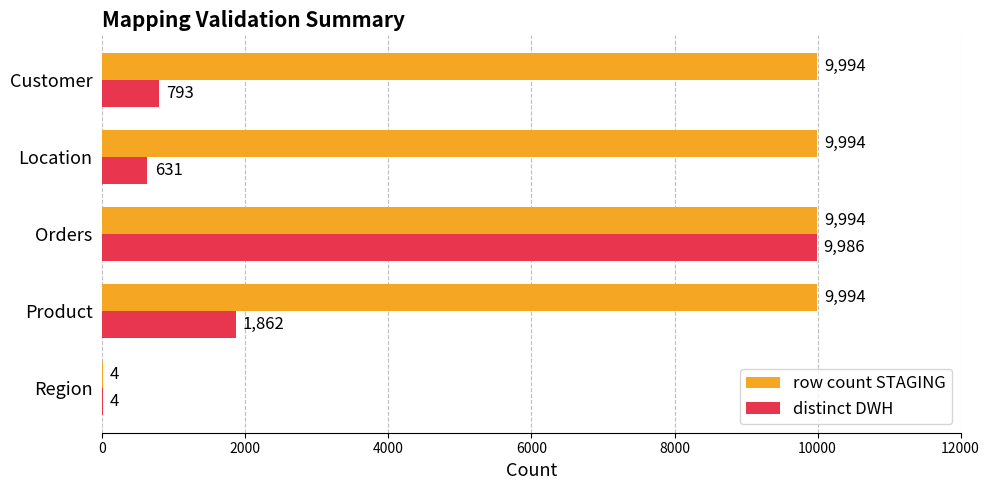

What is the highest value of the row count STAGING series?

9994